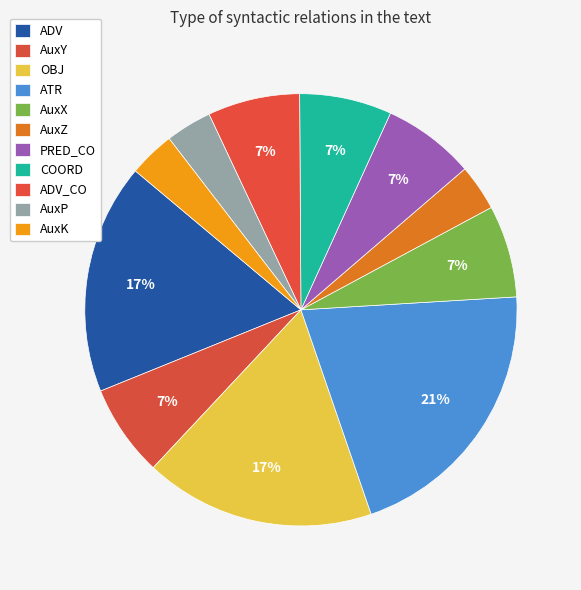

Is it true that COORD is 20% of the pie?

False